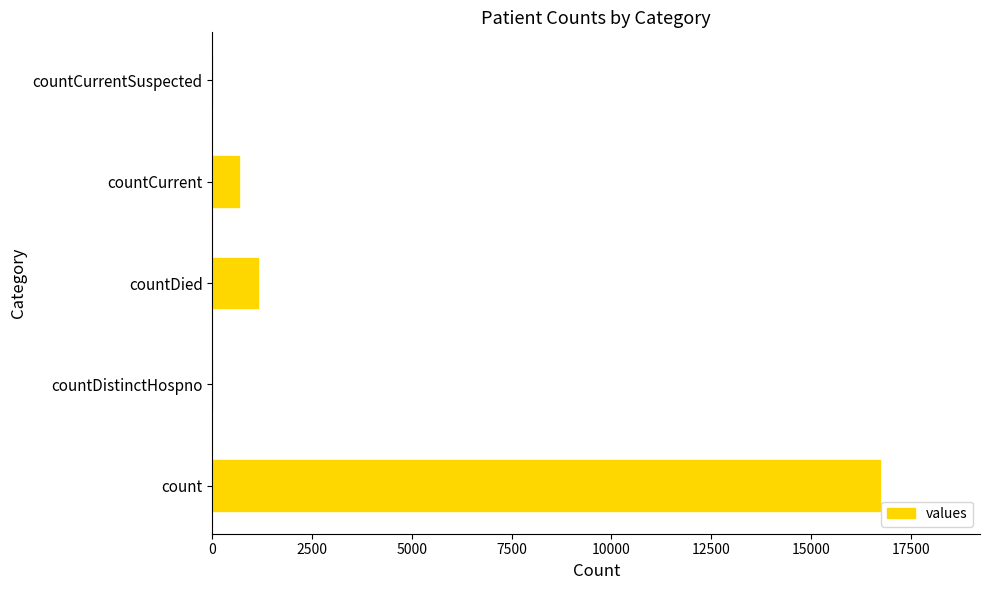

What is the change in value from countDistinctHospno to countDied?

+1142